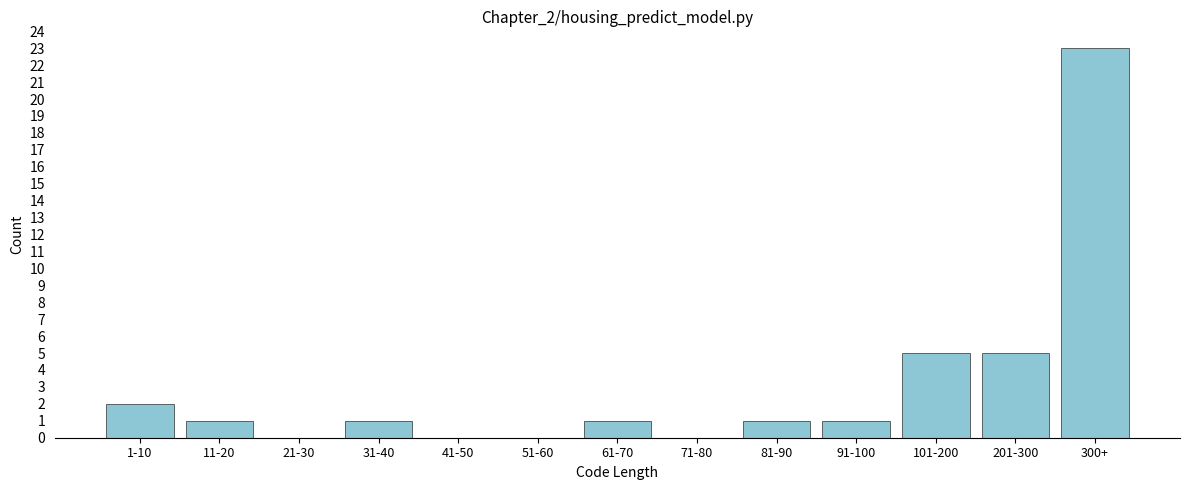

Reading right to left, list all the values displayed in this chart.

300+=23	201-300=5	101-200=5	91-100=1	81-90=1	71-80=0	61-70=1	51-60=0	41-50=0	31-40=1	21-30=0	11-20=1	1-10=2